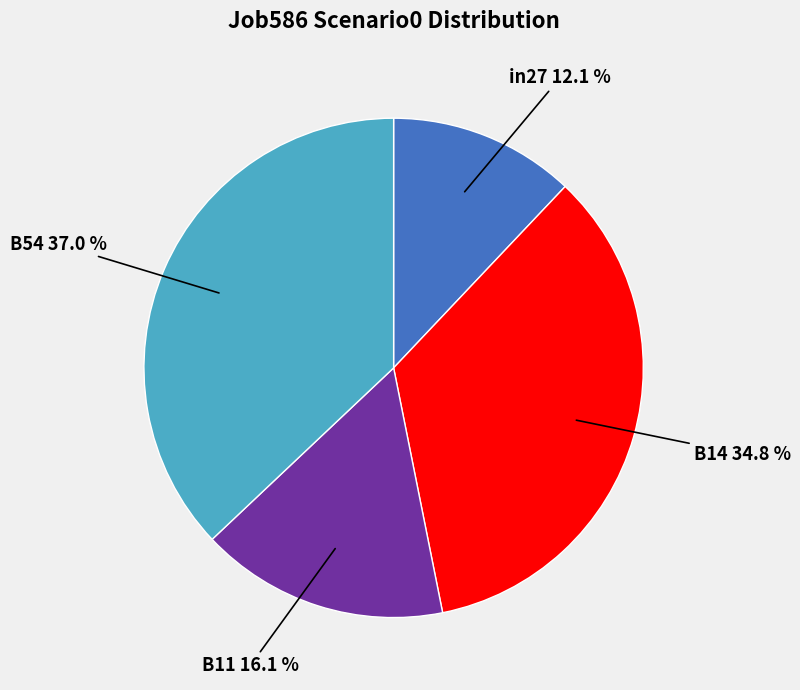

Is the sum of B11 and B14 greater than half?

Yes